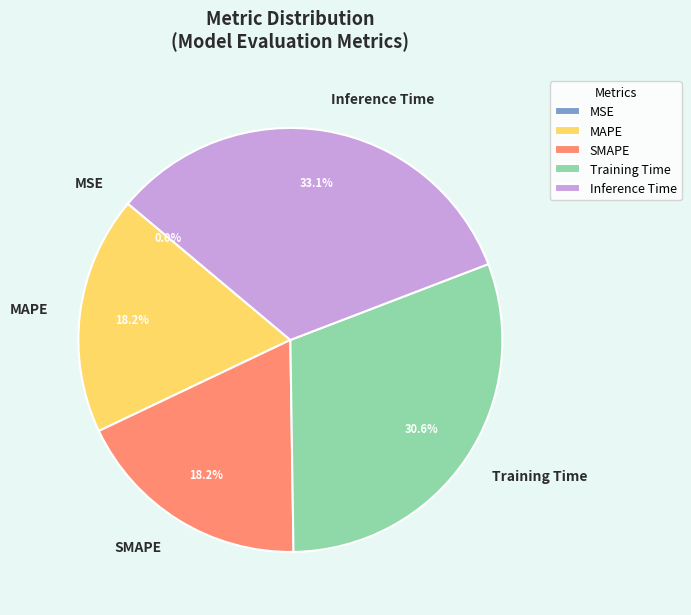

How much of the chart is everything except Inference Time?

66.9%